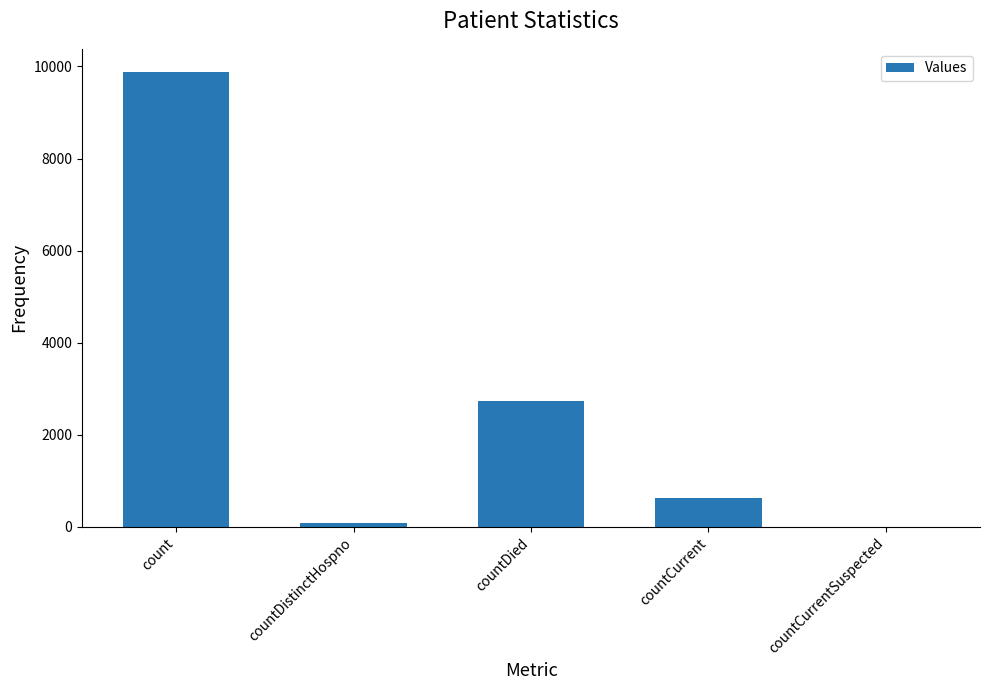

Which label corresponds to the largest value in the chart?

count